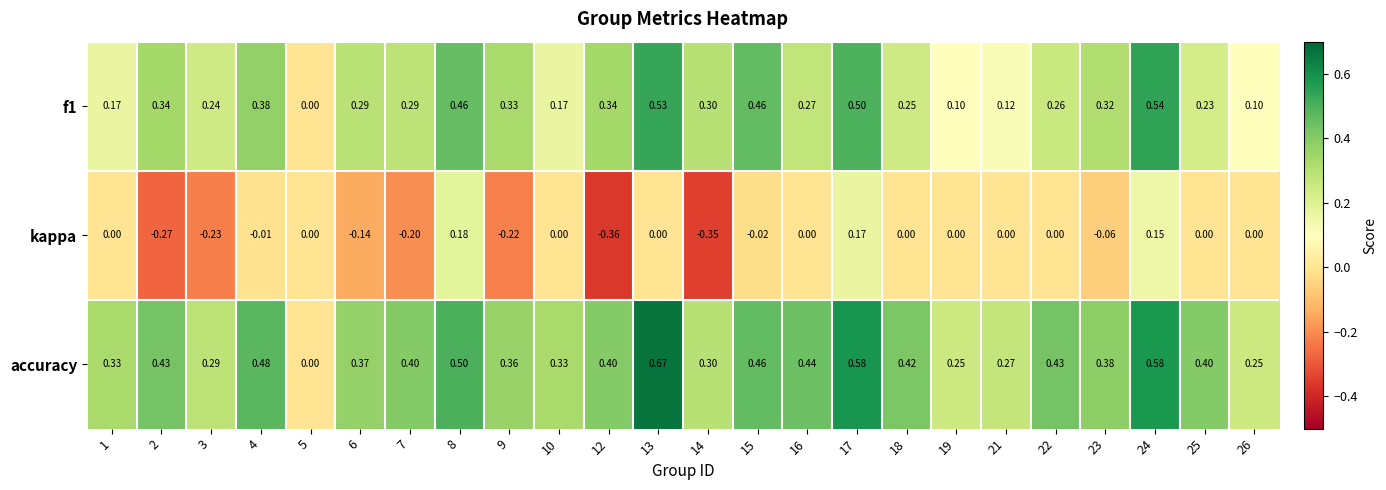

Is the value of f1 at 17 greater than the value of kappa at 24?

Yes